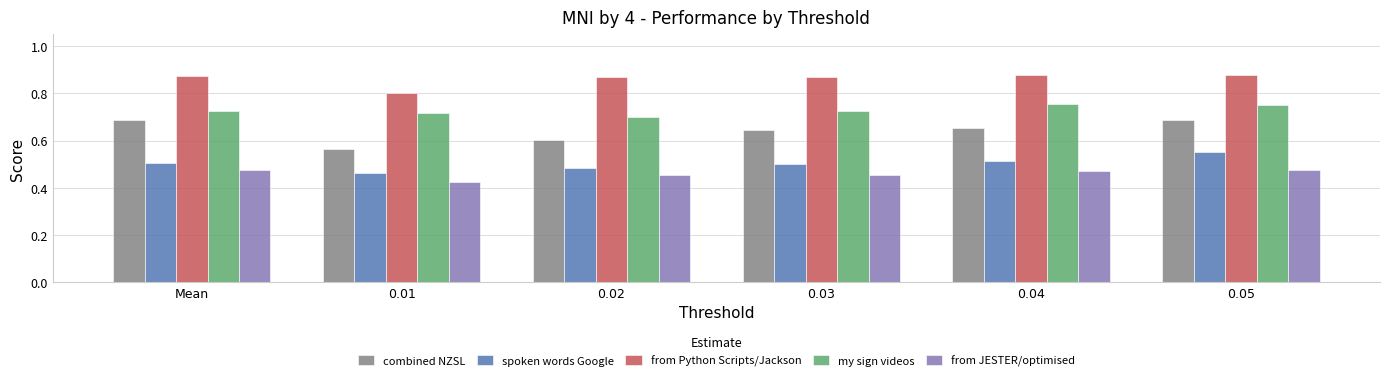

What are all the series names shown in the legend?

combined NZSL, spoken words Google, from Python Scripts/Jackson, my sign videos, from JESTER/optimised